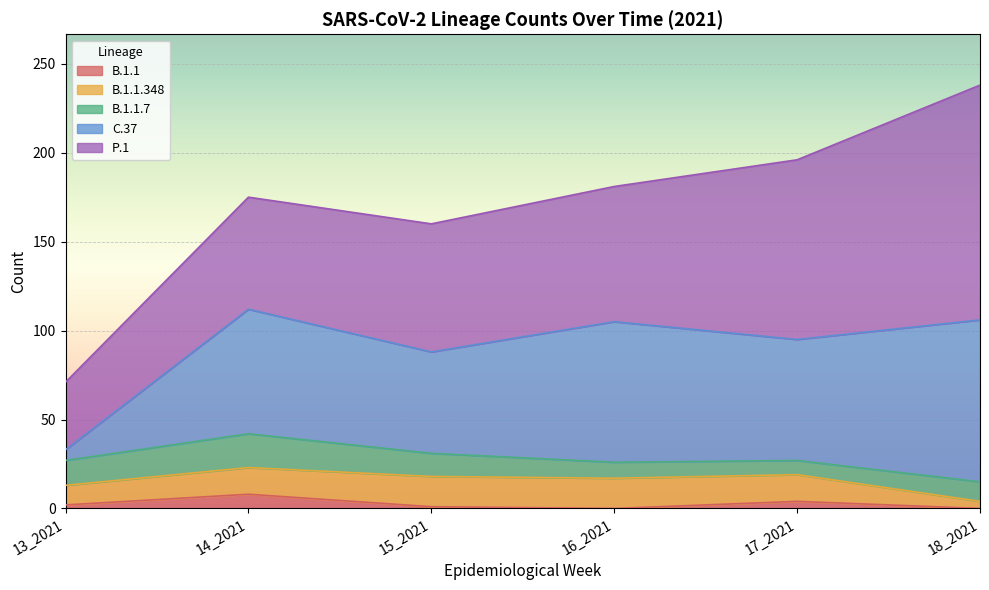

At which category is the sum across all series the highest?

18_2021